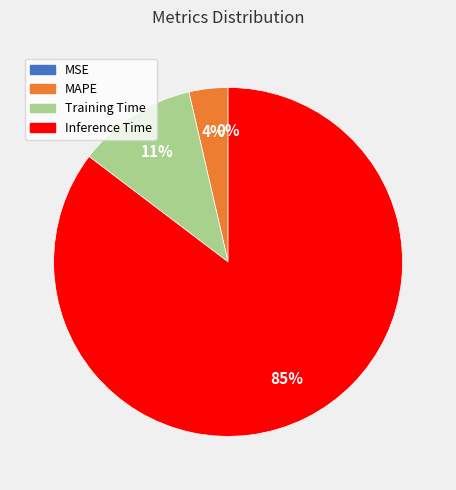

Which slice represents more than half of the pie?

Inference Time